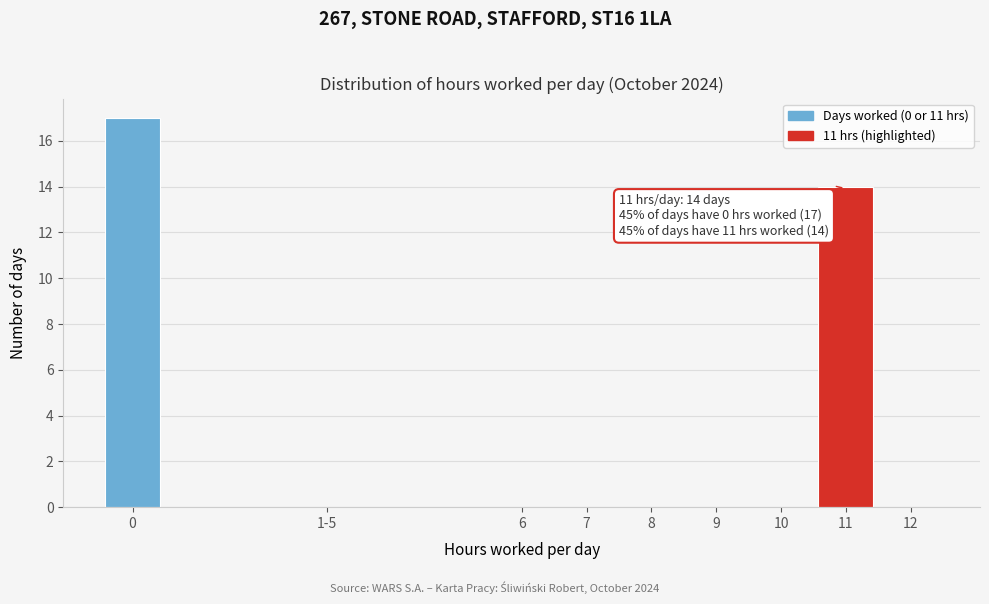

Reading left to right, list all the values displayed in this chart.

0=17	1-5=0	6=0	7=0	8=0	9=0	10=0	11=14	12=0